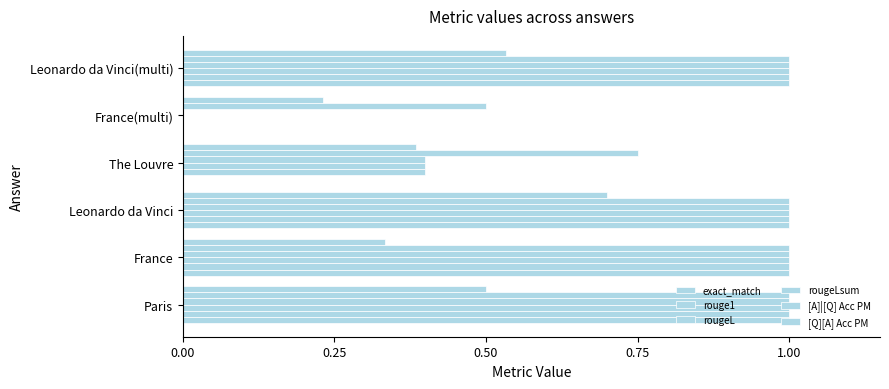

How many distinct data groups are displayed?

6